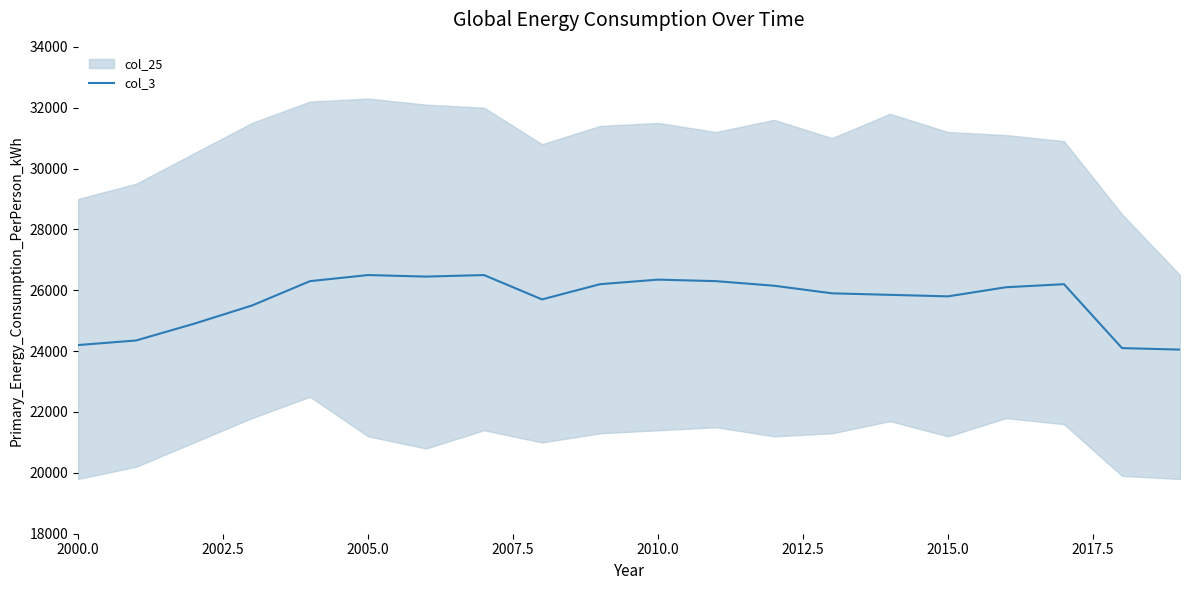

What is the maximum value shown in the chart?

26500